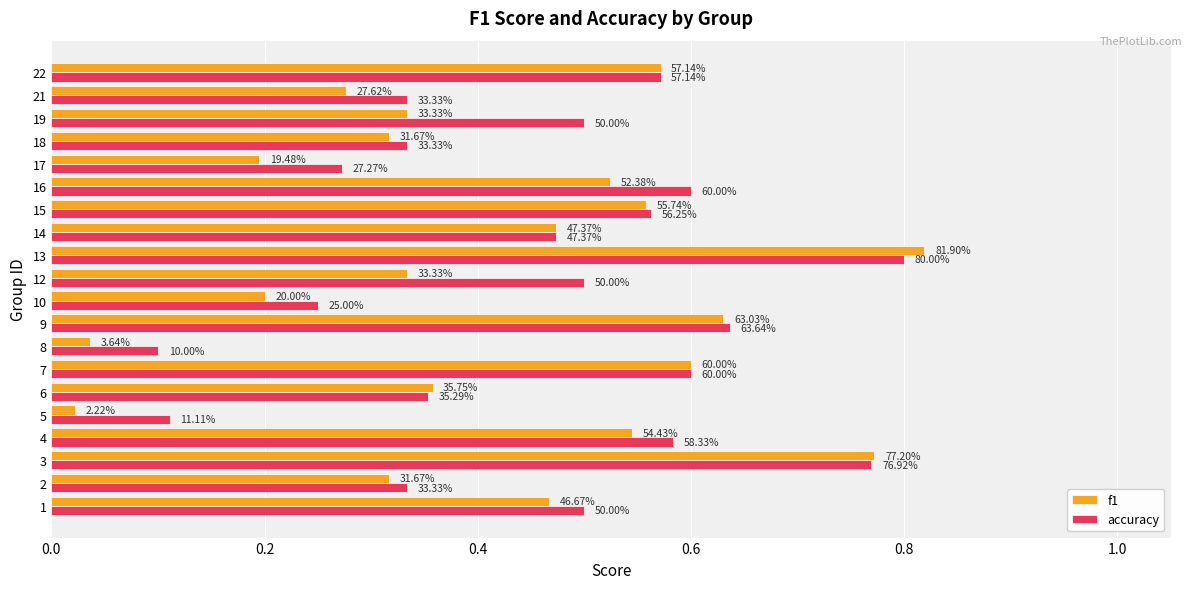

What is the label of the 10th bar from the right?

10